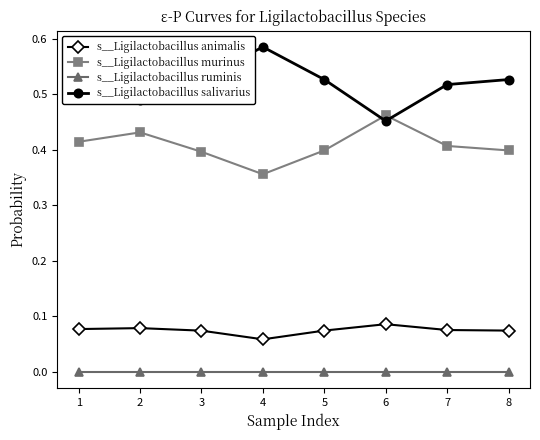

Rank the series at 7 from lowest to highest value.

s__Ligilactobacillus ruminis, s__Ligilactobacillus animalis, s__Ligilactobacillus murinus, s__Ligilactobacillus salivarius